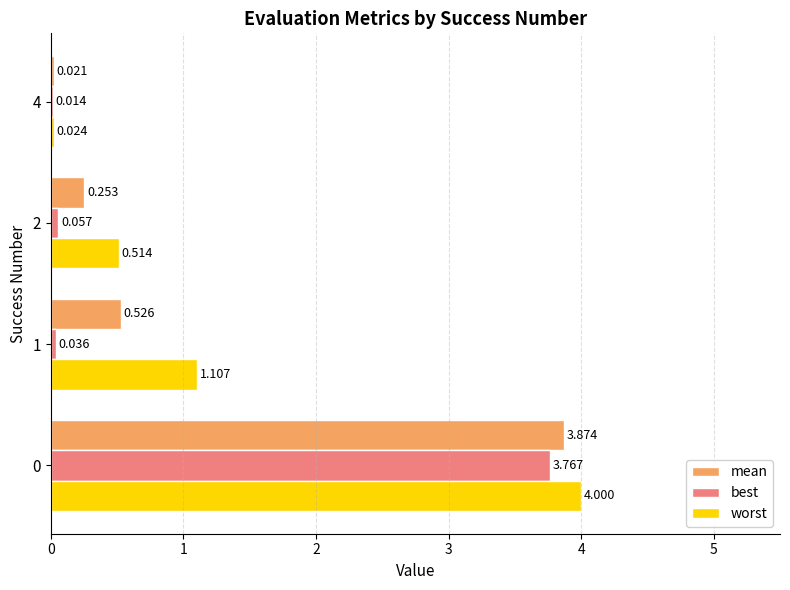

Which series has the largest total across all categories?

worst